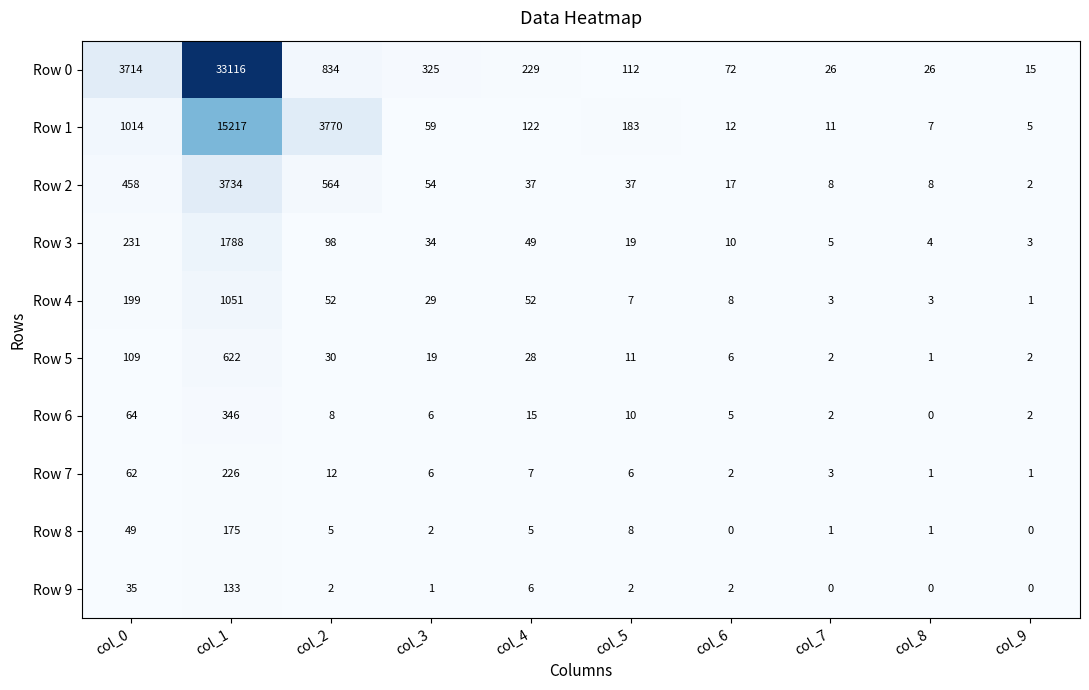

How many series are shown in this chart?

10